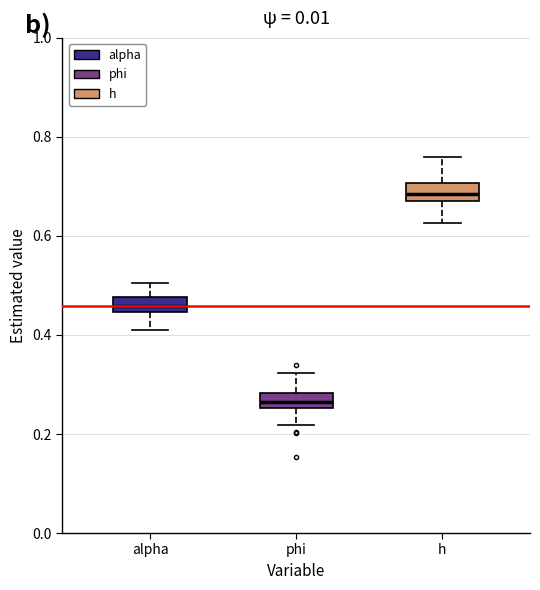

Which box's median line is the highest?

h